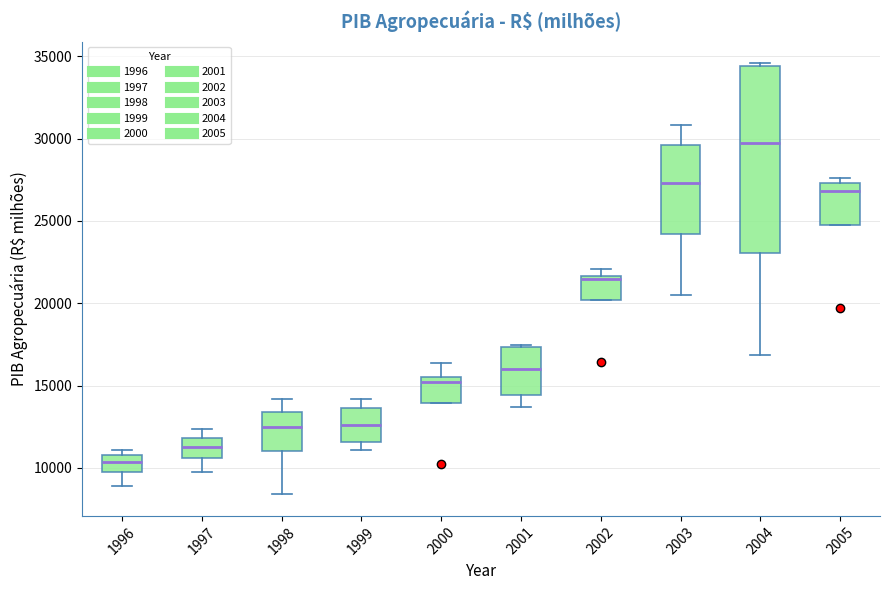

Which box has the lowest median line?

1996